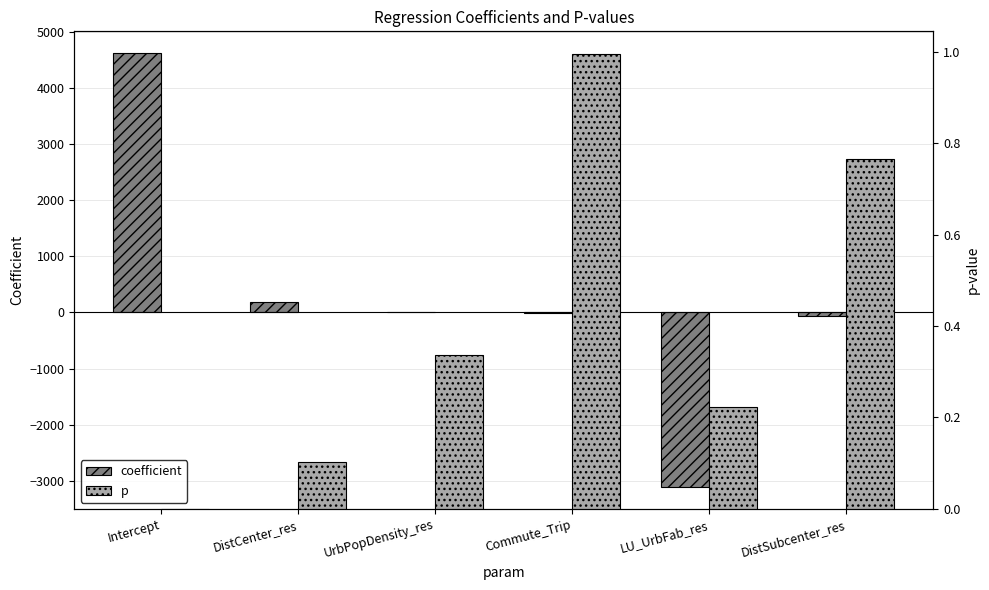

Does the chart contain stacked bars?

No